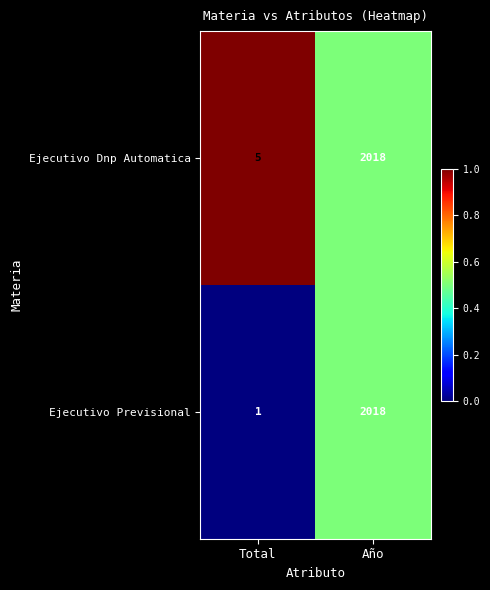

Is the value of Ejecutivo Previsional at Año greater than the value of Ejecutivo Dnp Automatica at Total?

Yes